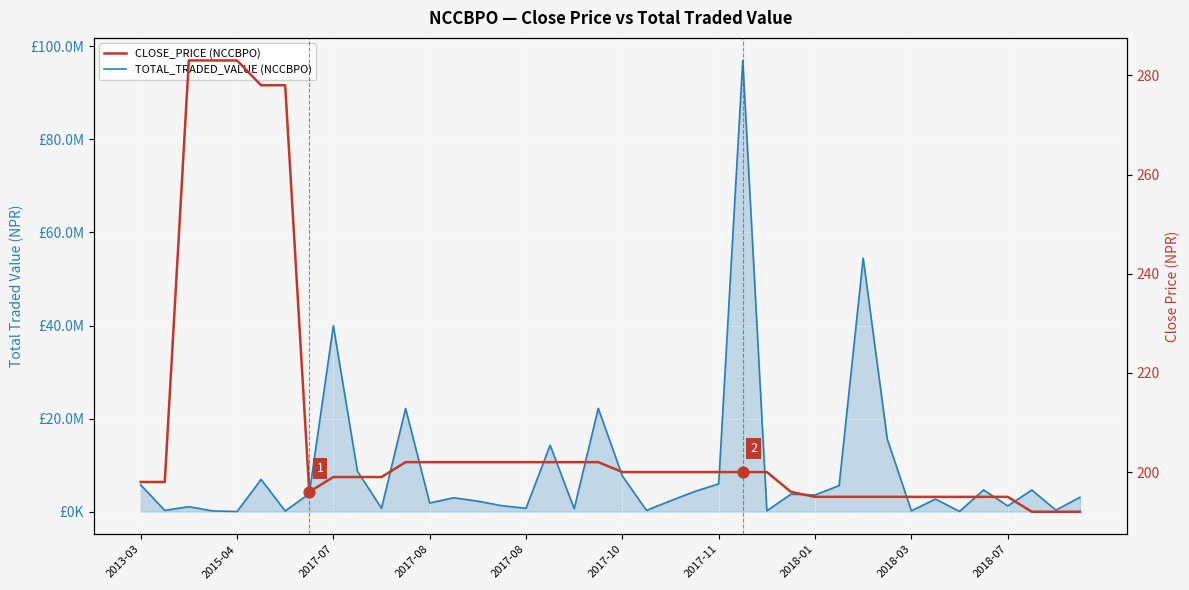

At which category is the sum across all series the highest?

25